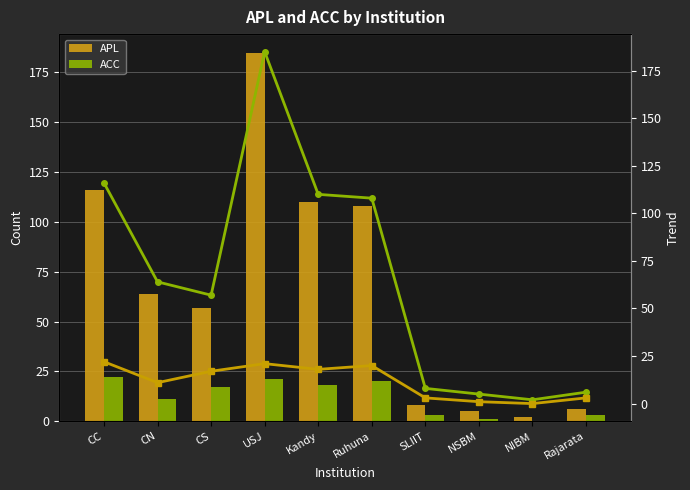

What is the total value across all series at CN?

150